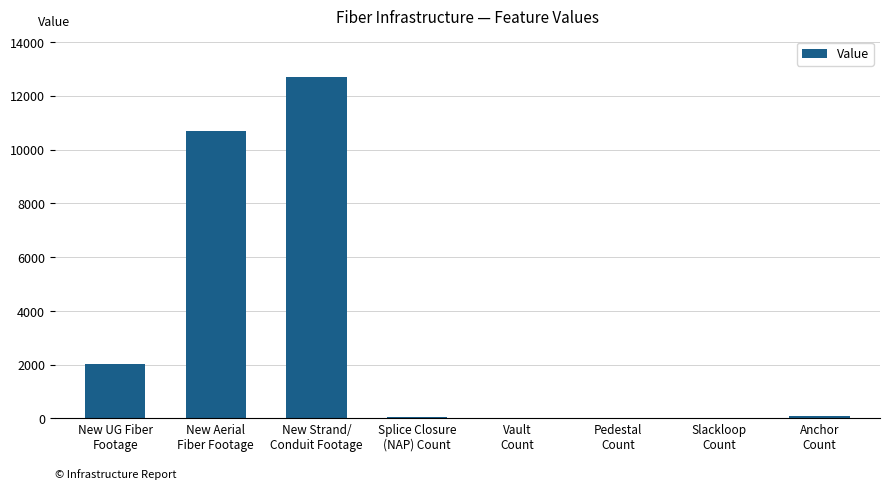

What is the maximum value shown in the chart?

12691.3